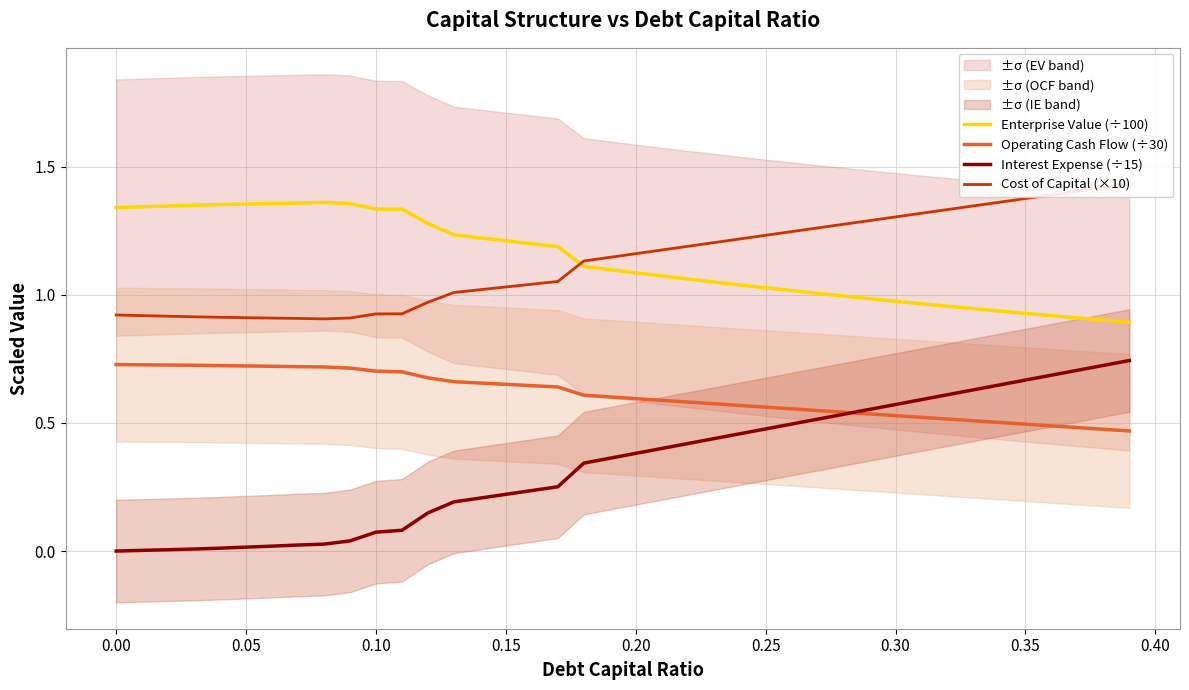

How many distinct data groups are displayed?

4